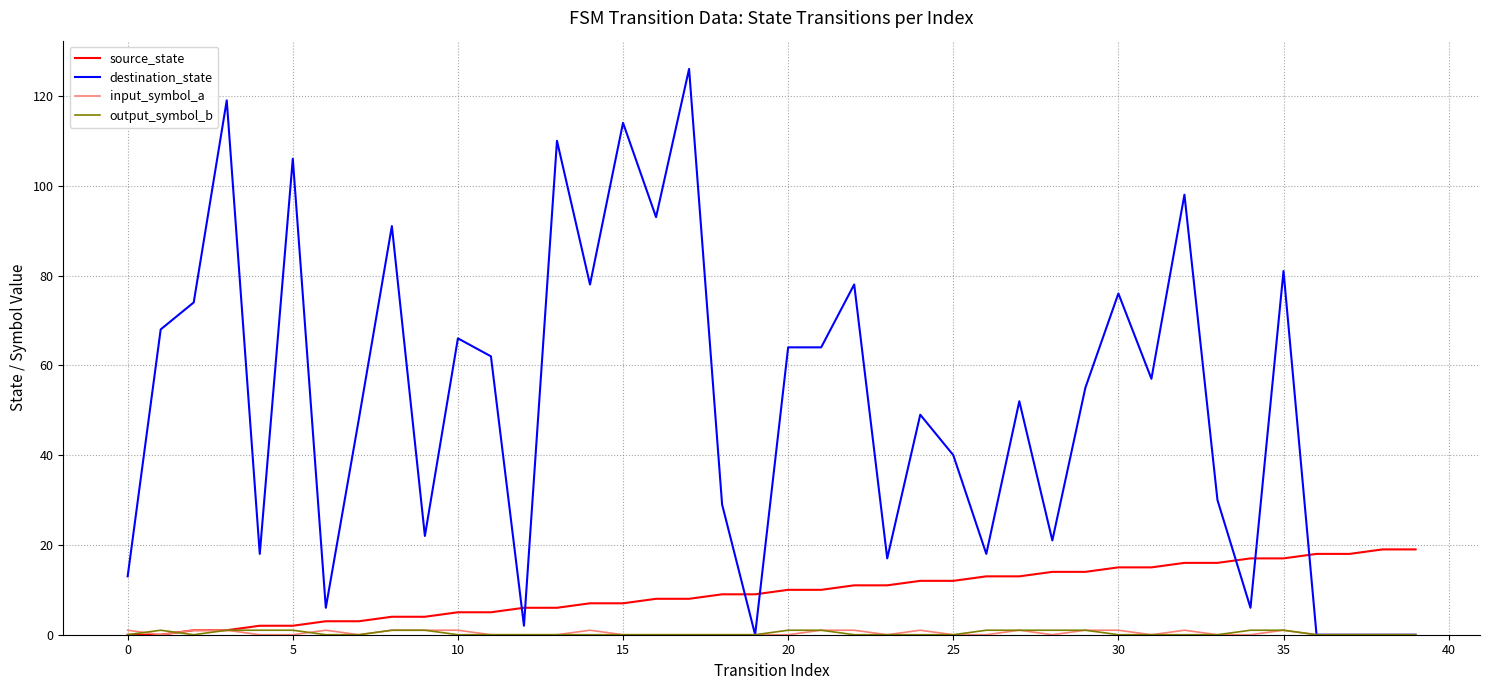

Which series has the widest spread of values?

destination_state